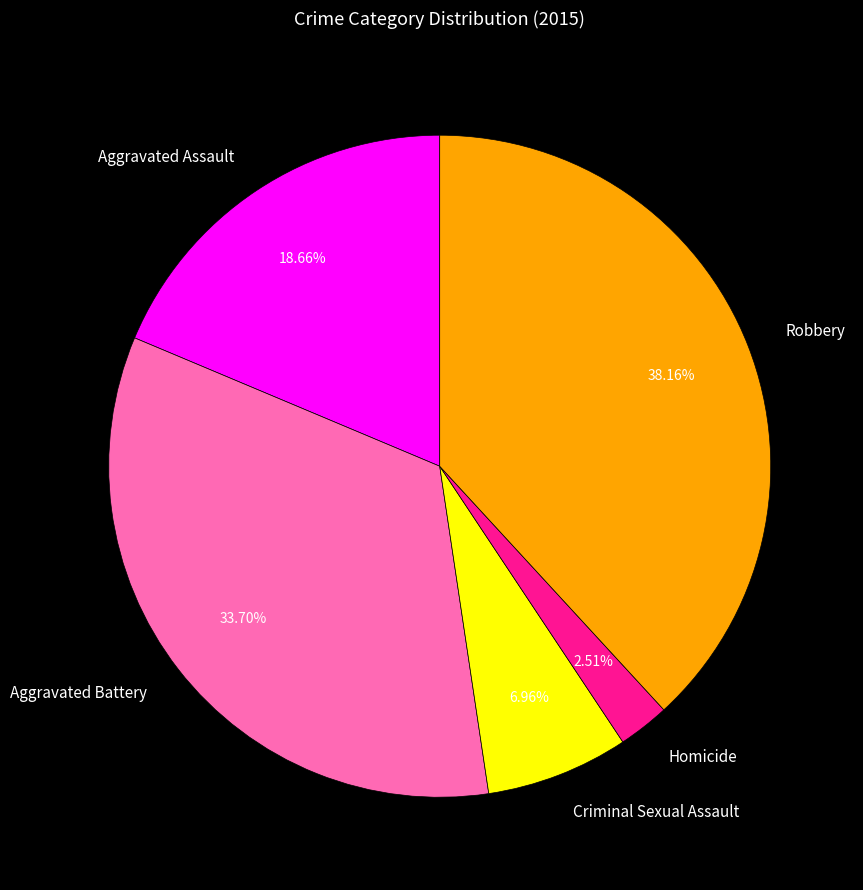

What is the ratio of the value at Aggravated Assault to the value at Homicide?

7.4